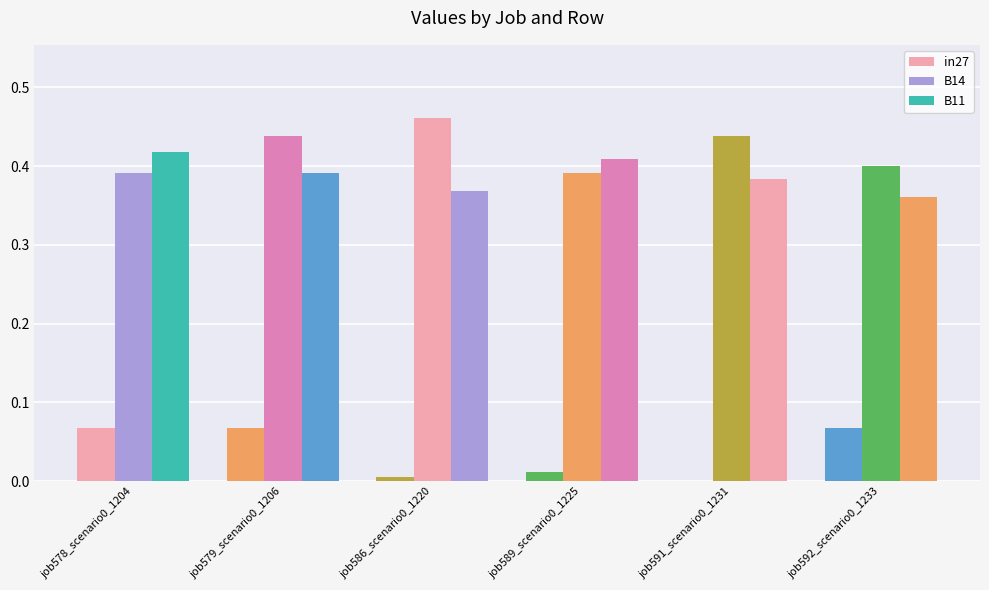

What is the average value of the B11 series?

0.4